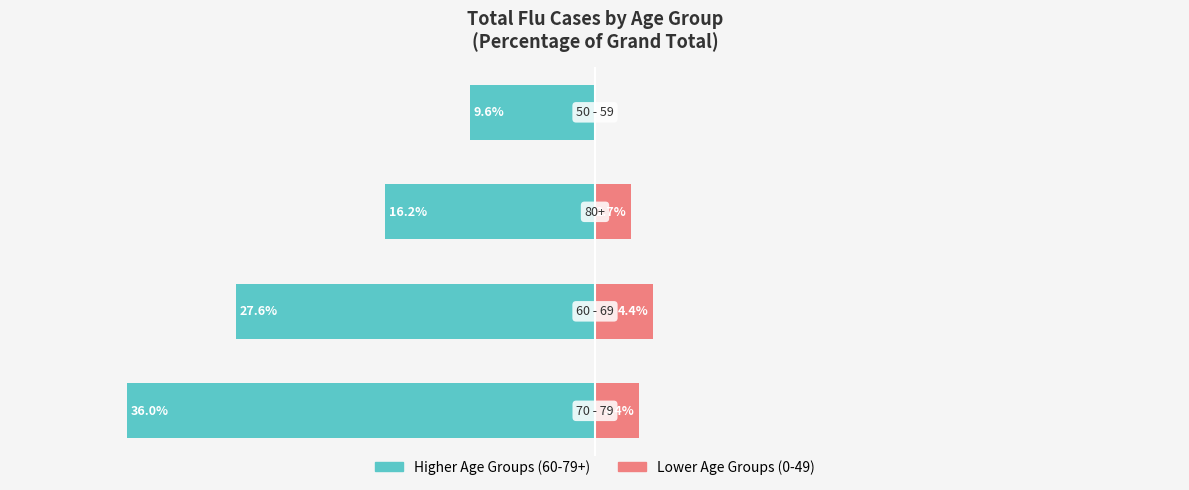

What are all the series names shown in the legend?

Higher Age Groups, Lower Age Groups